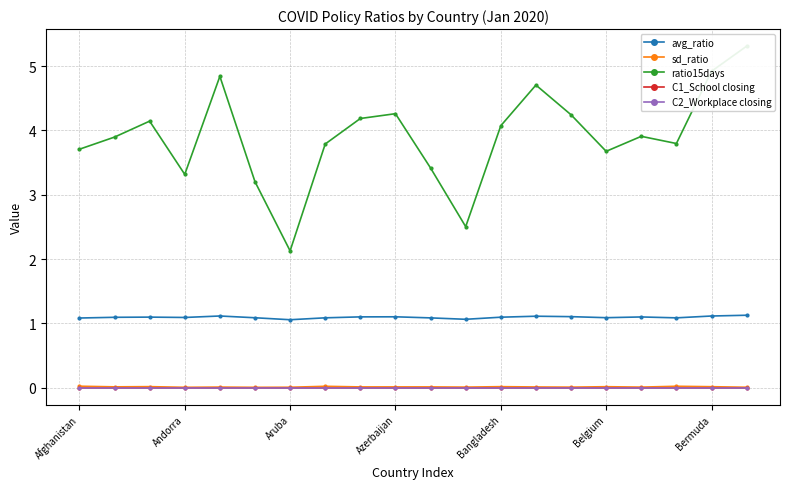

The C2_Workplace closing series shows 0.0 at 10. True or false?

True